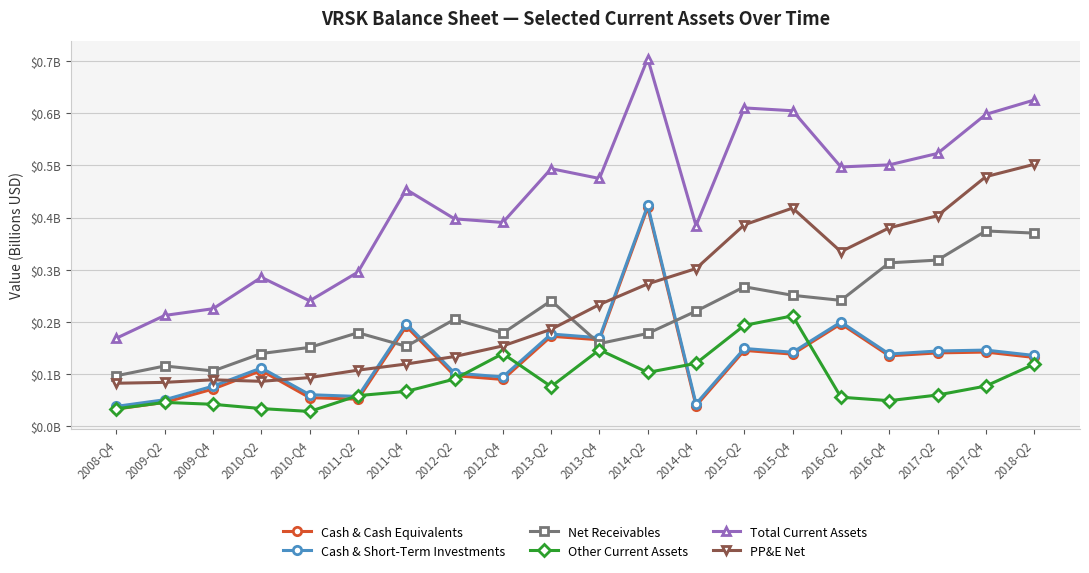

What is the label of the 17th point from the left?

2016-Q4